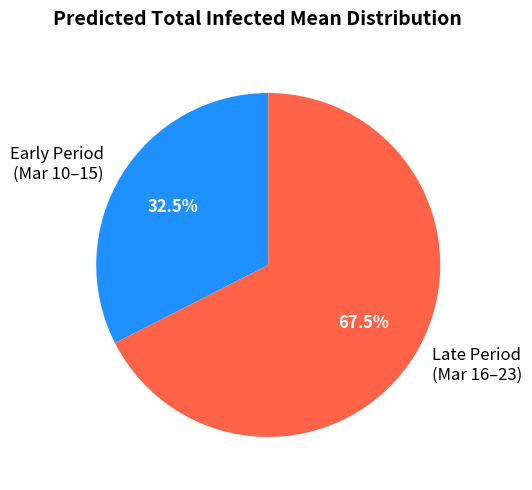

Does any single category account for the majority?

Yes